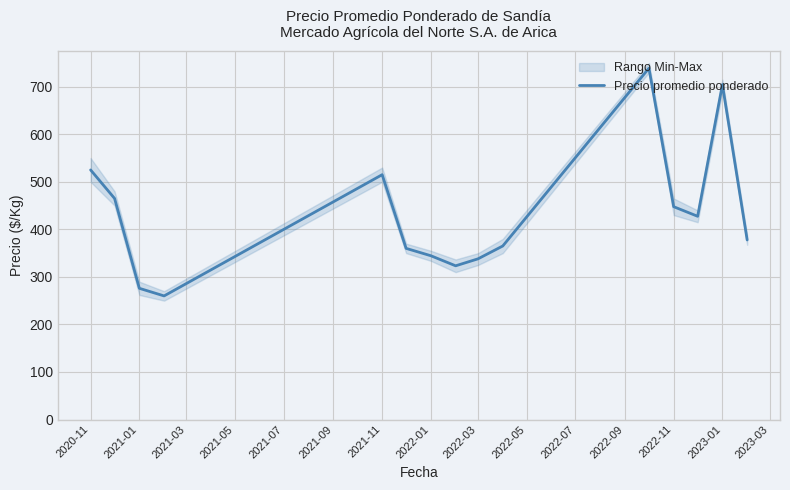

The value of Precio promedio ponderado at 2021-11 is 128.2. True or false?

False